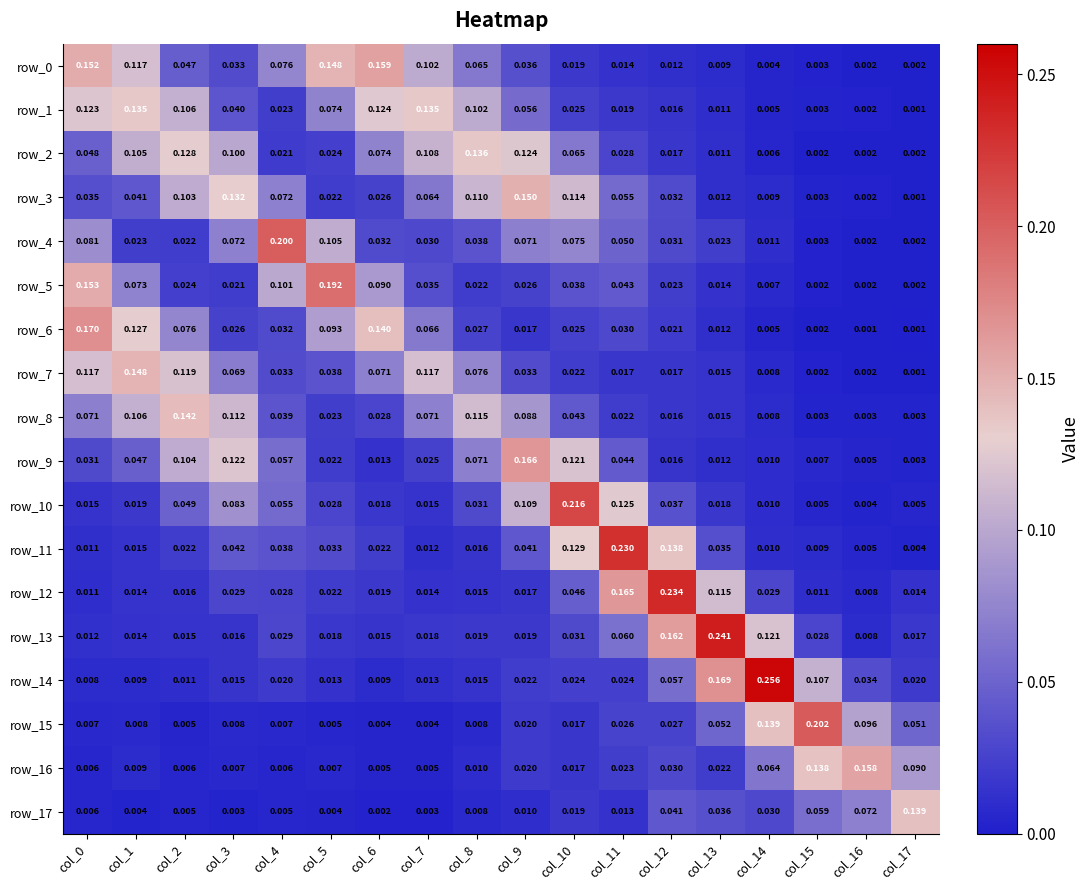

How many data points does each series have?

18